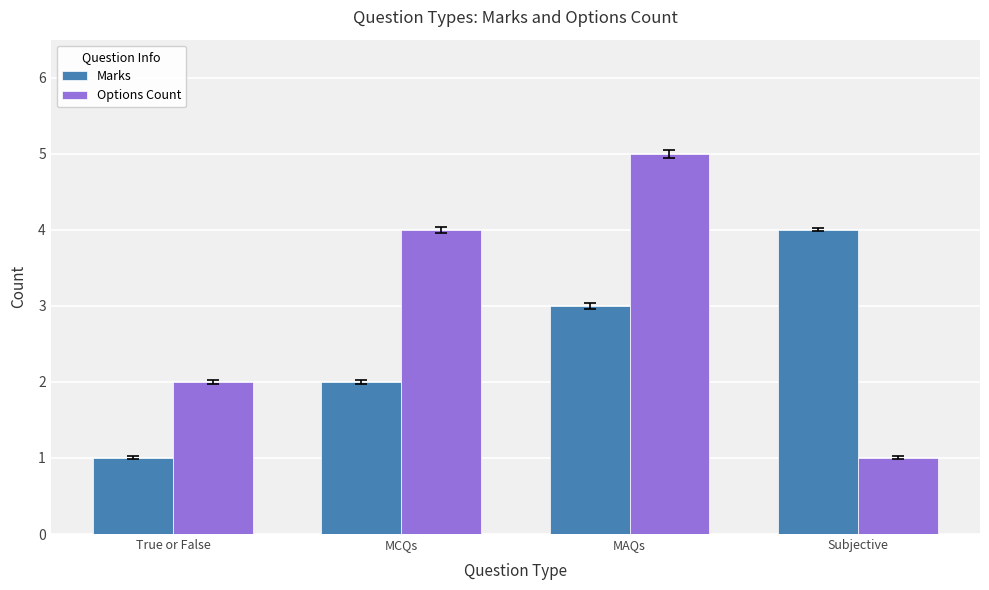

Reading left to right, transcribe all the data shown in this chart.

Marks: 1	2	3	4
Options Count: 2	4	5	1